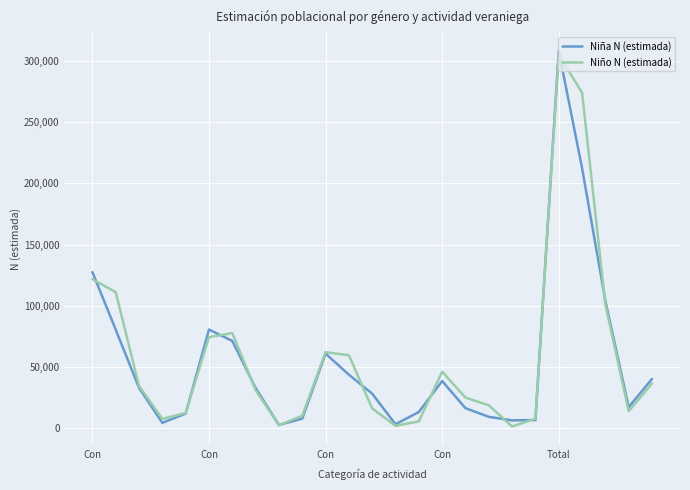

What is the highest value of the Niña N (estimada) series?

308219